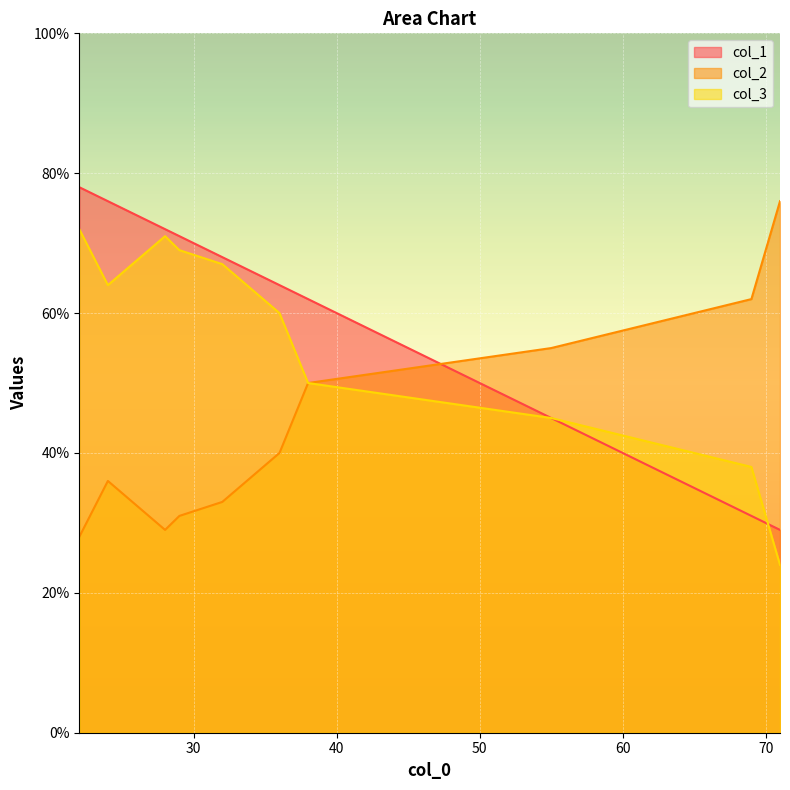

List the series in order of their overall mean, highest first.

col_1, col_3, col_2